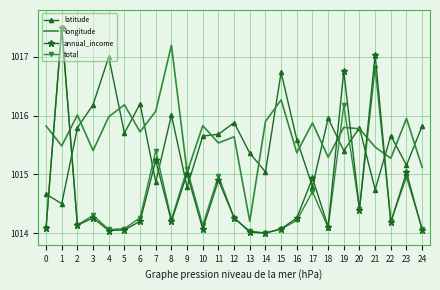

Is the value of total at 16 greater than the value of longitude at 18?

No